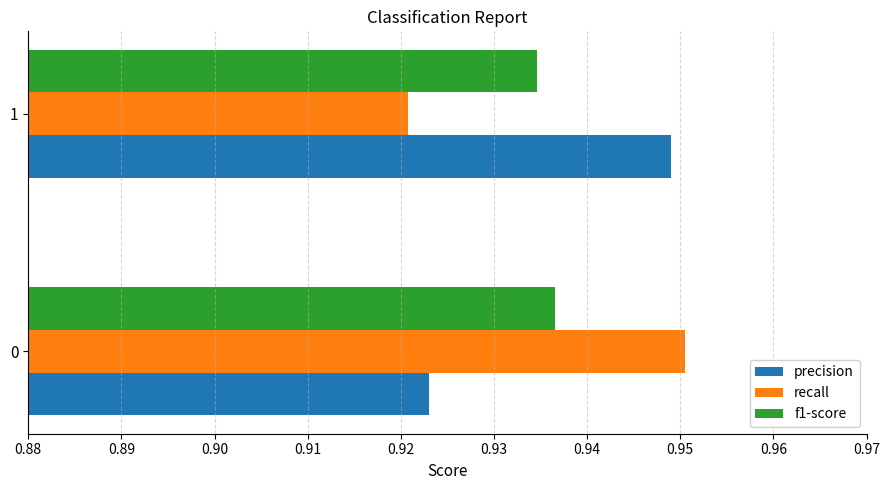

What are all the series names shown in the legend?

precision, recall, f1-score